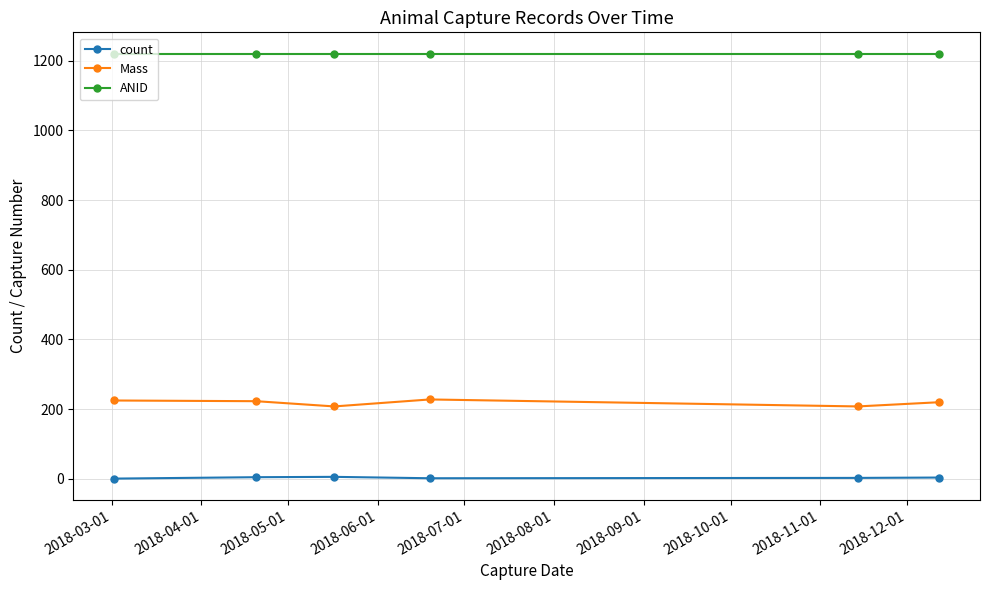

What is the difference between the second highest and minimum values in the count series?

4